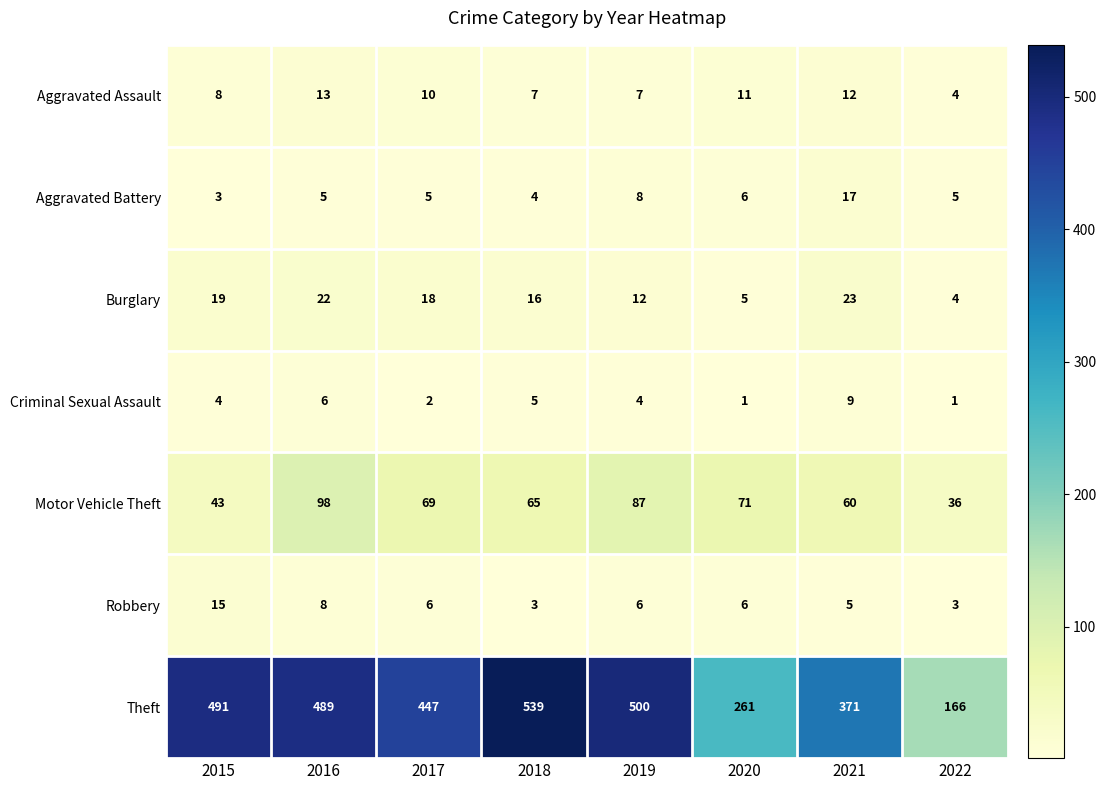

At 2019, list the series in order from smallest to largest.

Criminal Sexual Assault, Robbery, Aggravated Assault, Aggravated Battery, Burglary, Motor Vehicle Theft, Theft